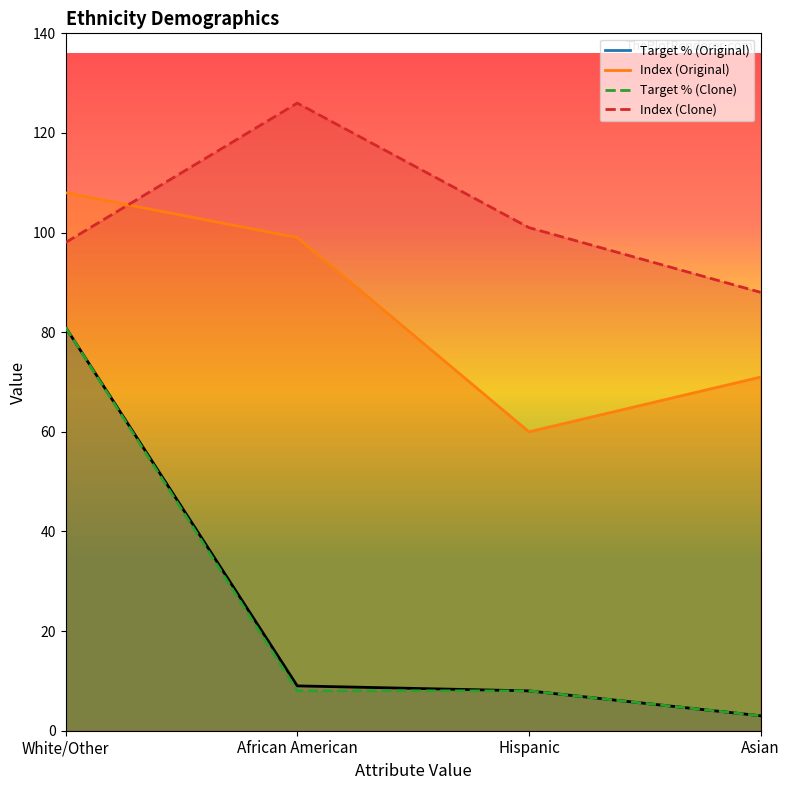

What is the difference between the highest and lowest values at African American?

118